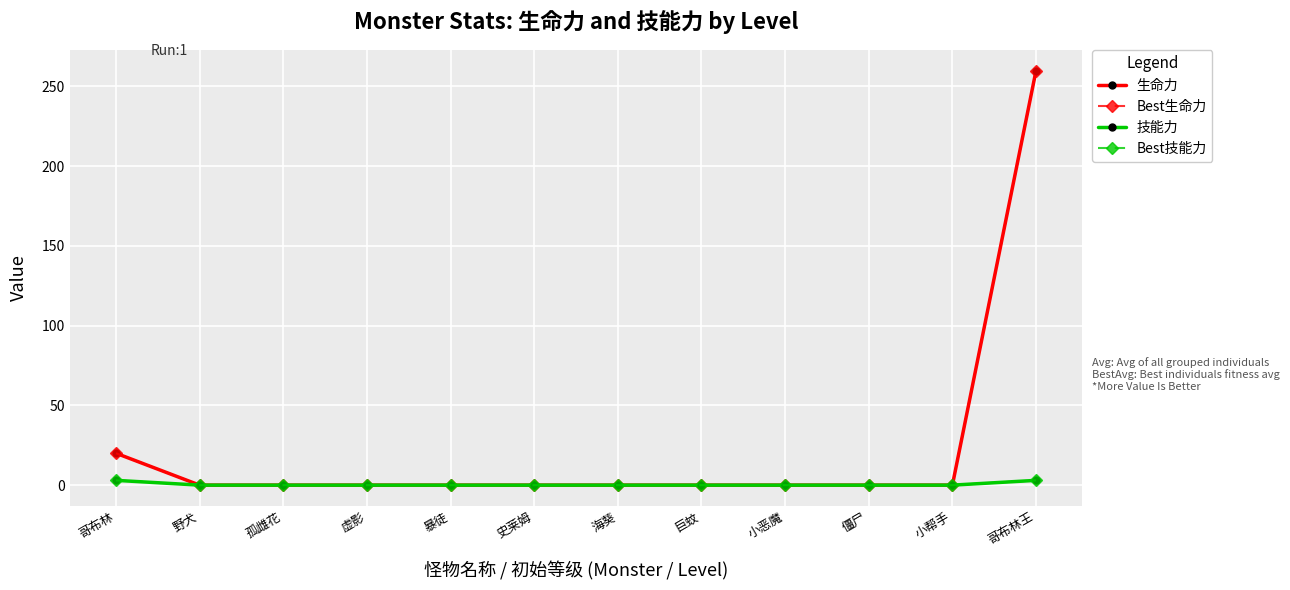

How many data points in Best生命力 are above 0?

2